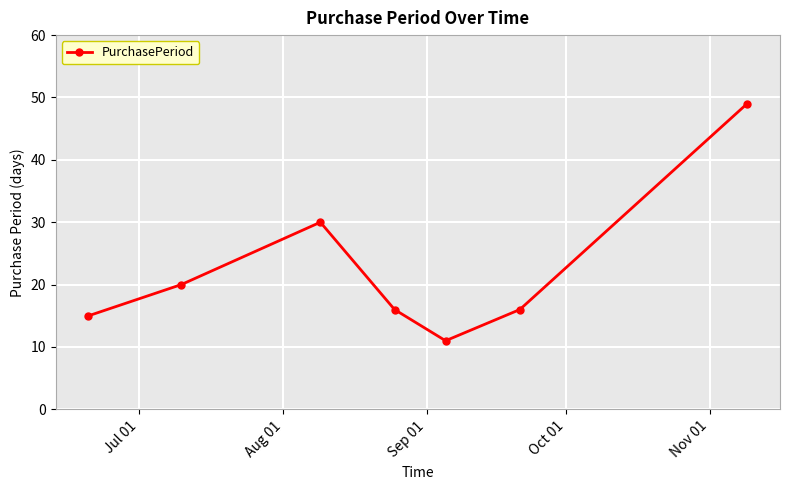

How many interior local valleys (lower than both neighbors) does the data have?

1